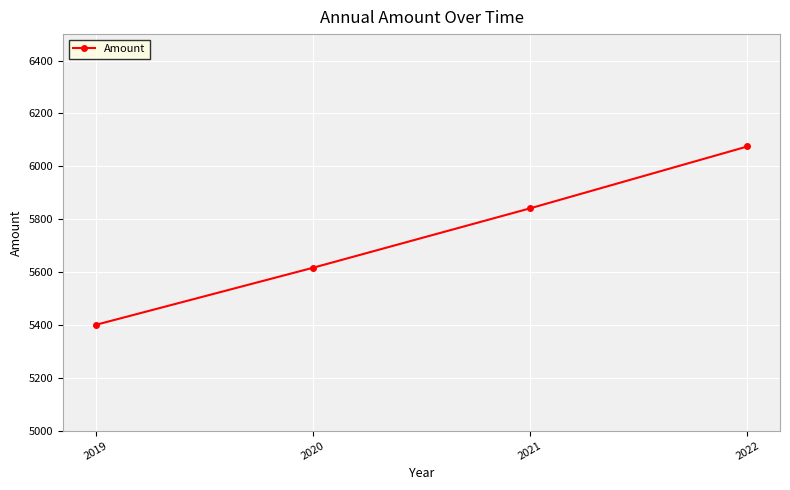

What is the difference between the maximum and minimum values?

675